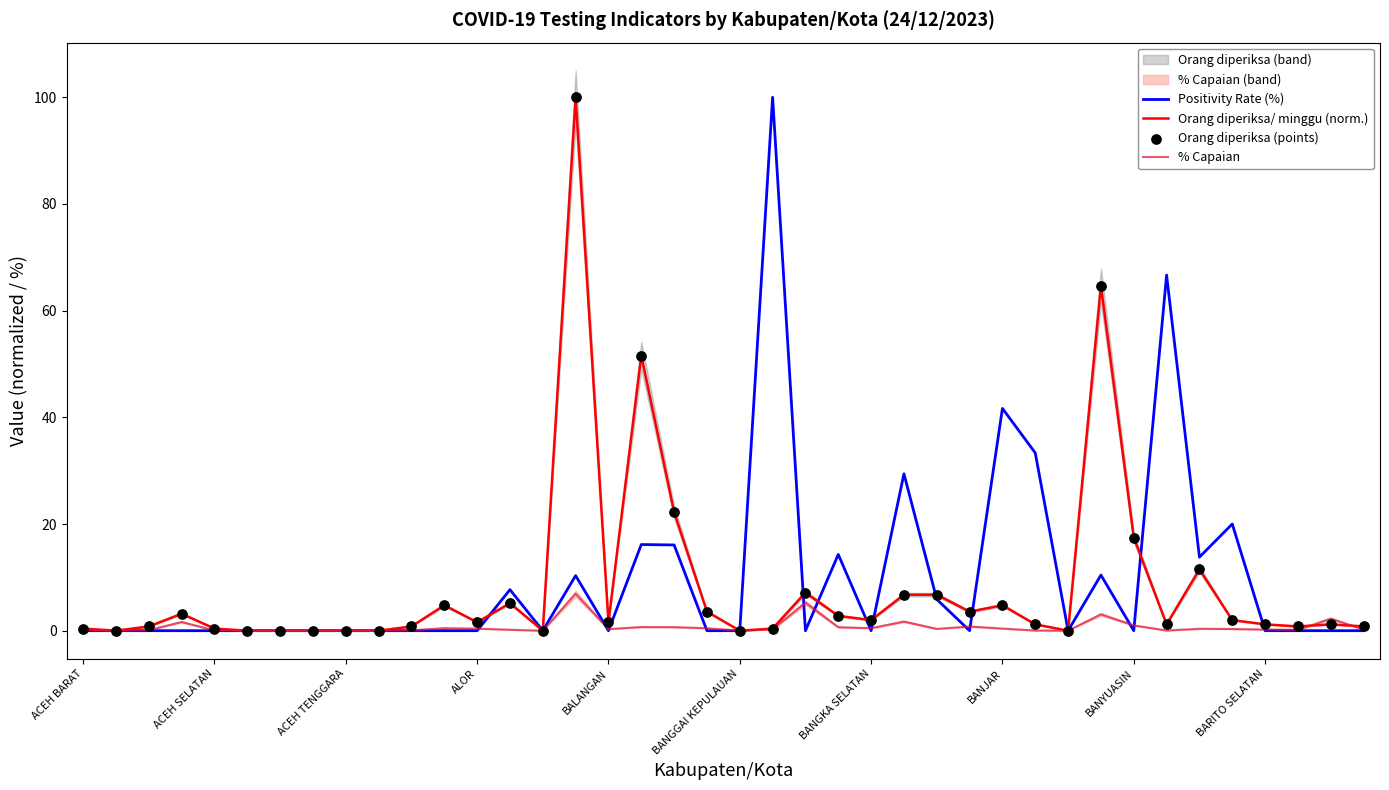

Which series has the largest total across all categories?

Positivity Rate (%)